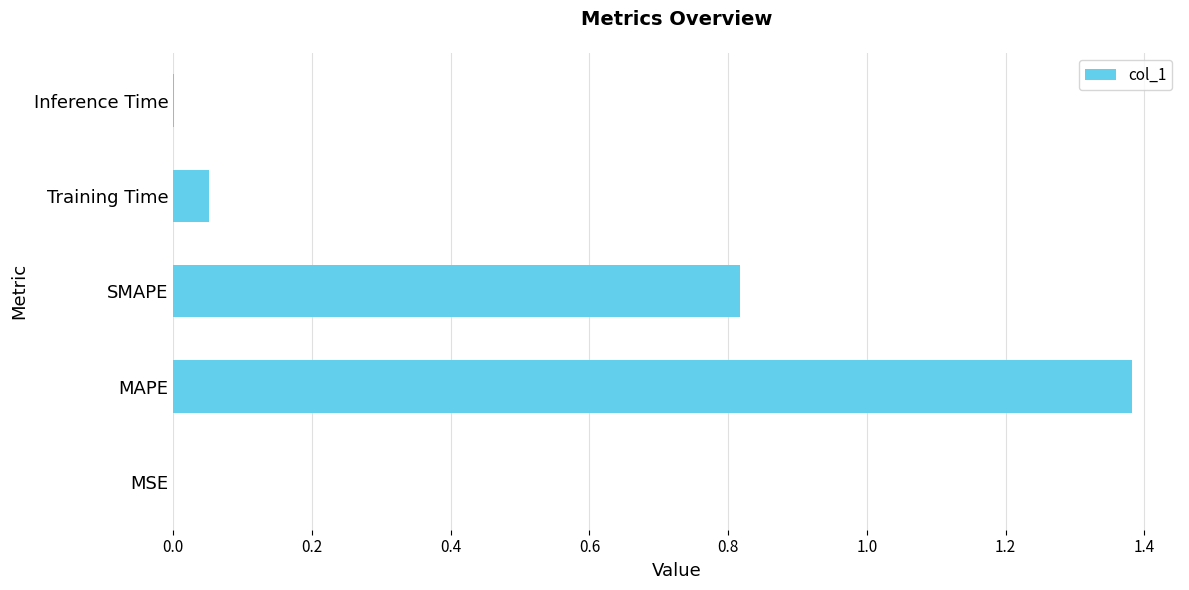

Between Training Time and MAPE, which is larger?

MAPE